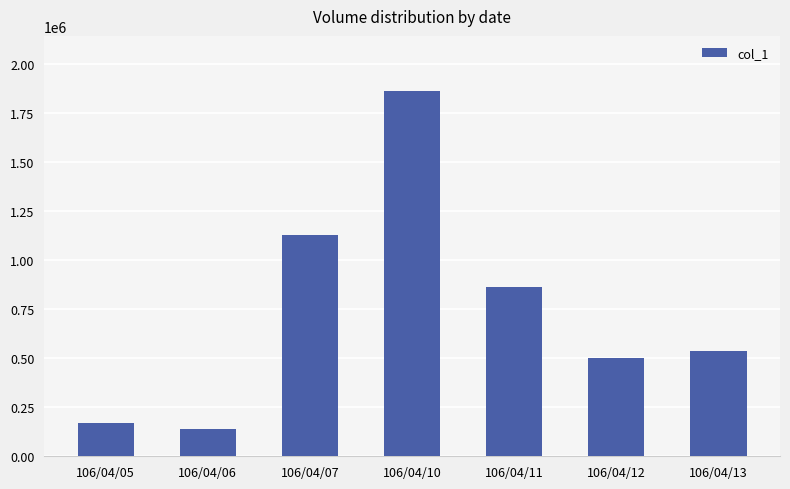

Which label corresponds to the smallest value in the chart?

106/04/06